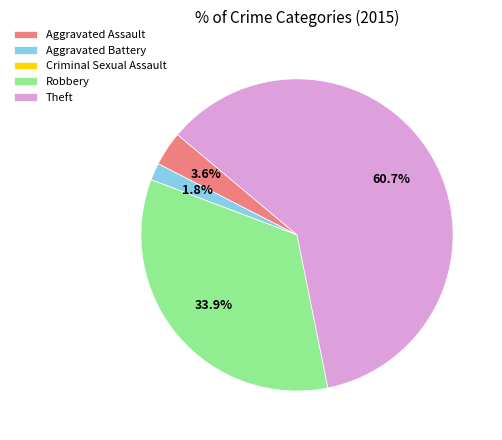

What is the largest slice in the pie chart?

Theft